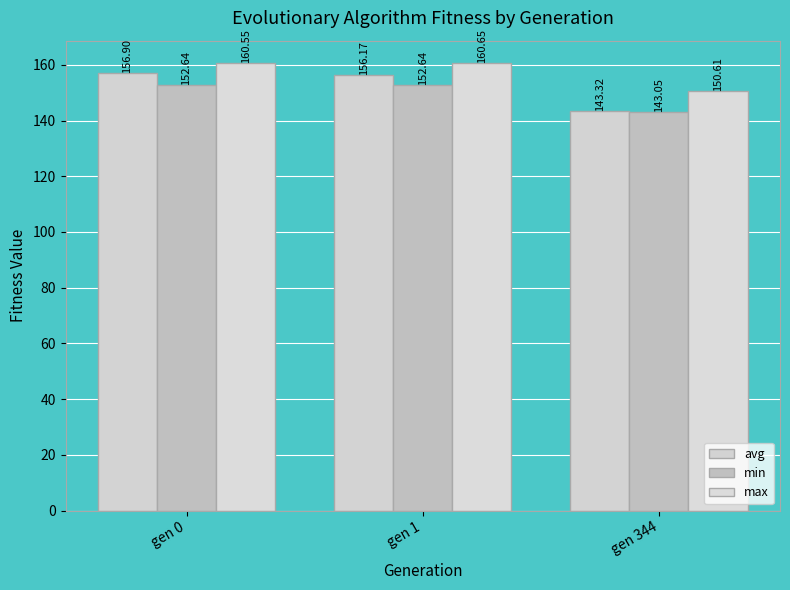

What is the sum of all max values?

471.8